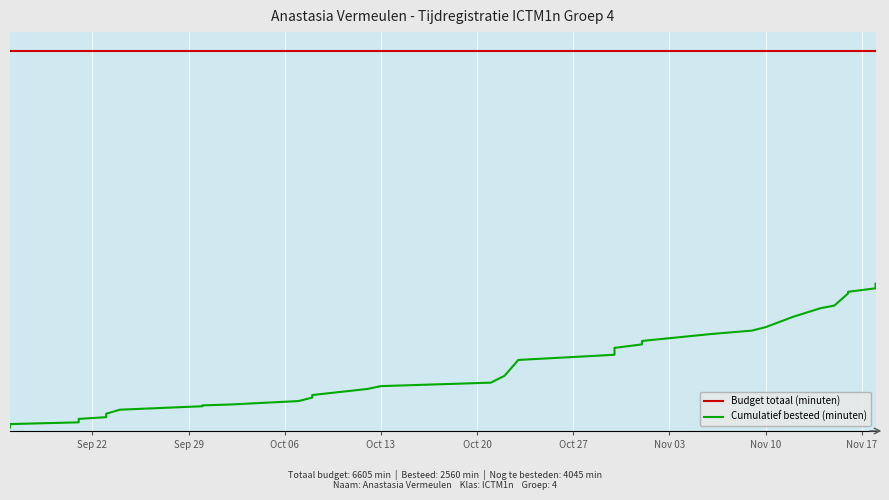

At how many categories does at least one series exceed 6404?

32